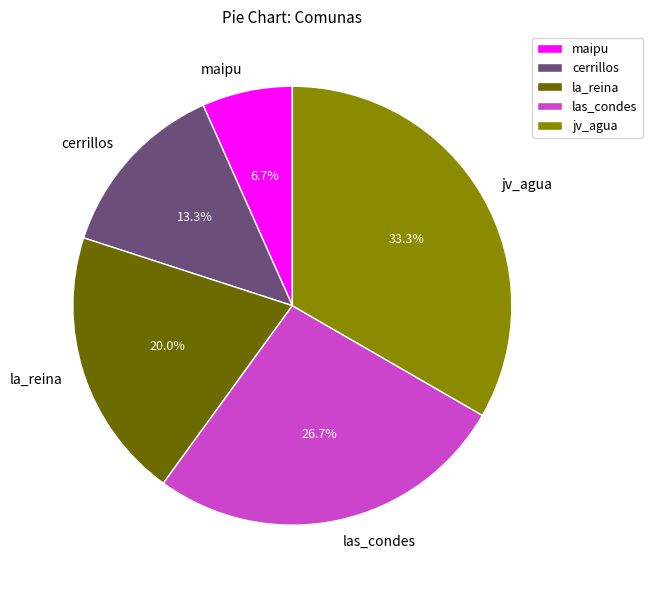

What percentage is NOT represented by cerrillos?

86.7%